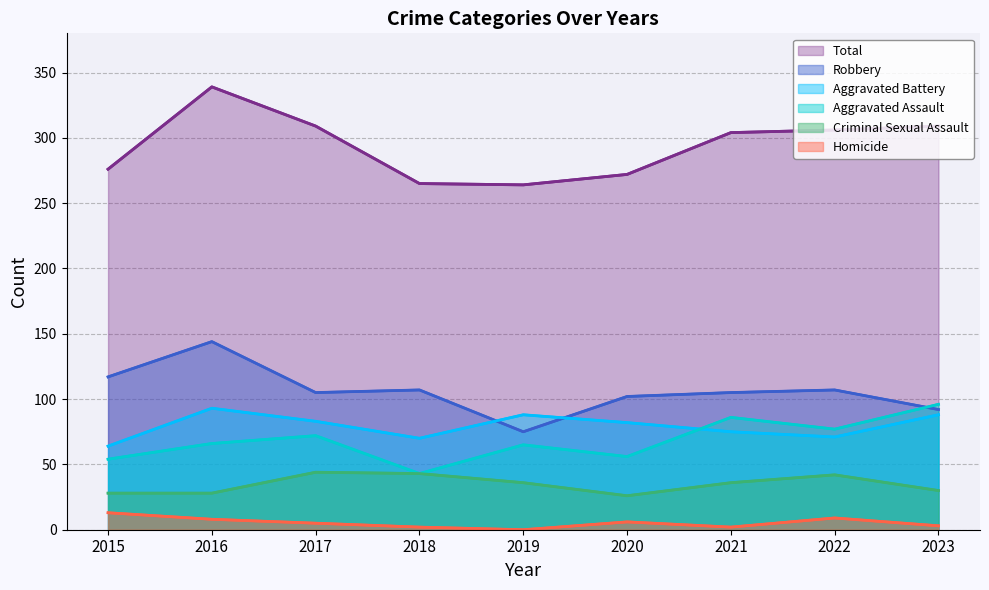

What is the sum of all Aggravated Battery values?

714